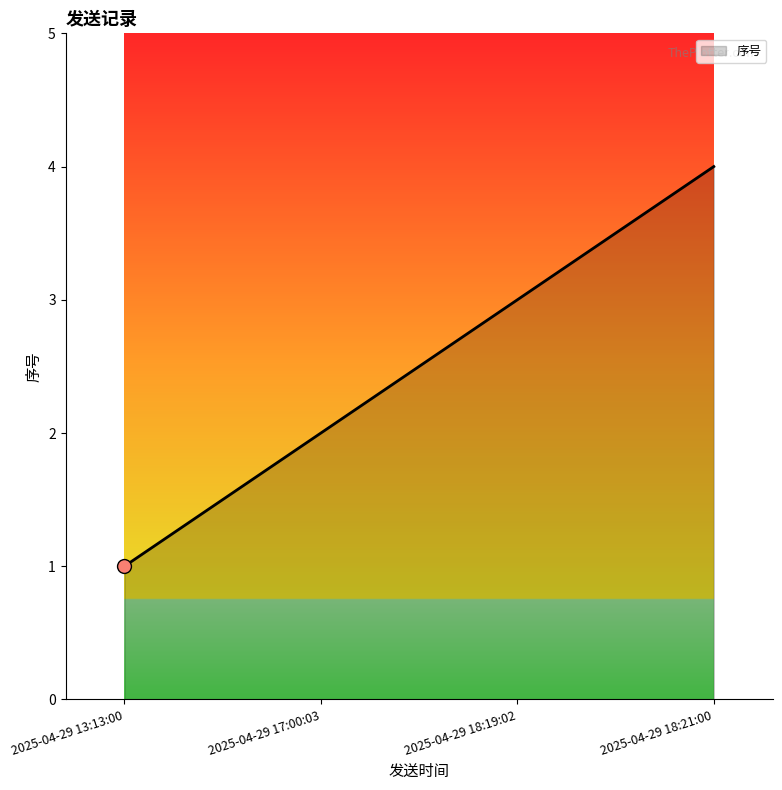

Reading left to right, list all the values displayed in this chart.

1	2	3	4